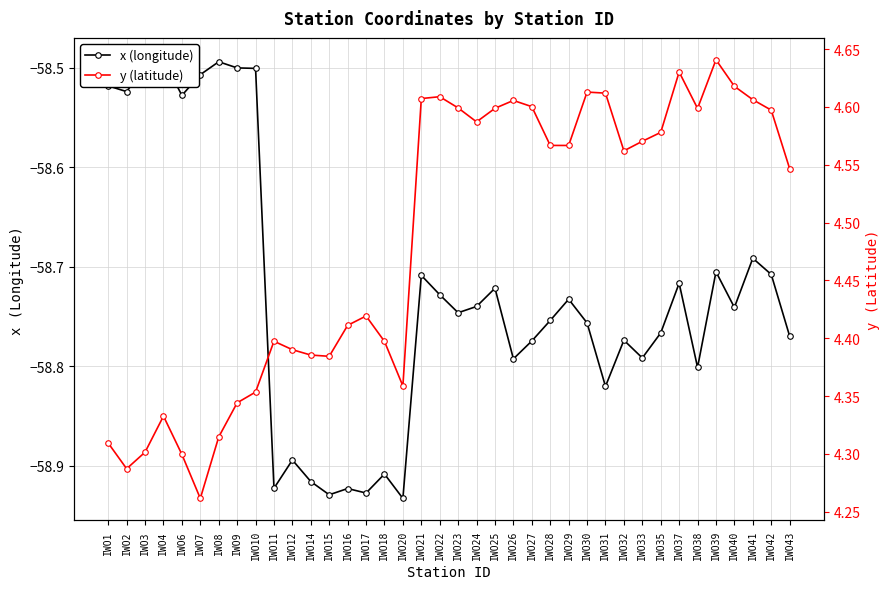

What are all the series names shown in the legend?

x (longitude), y (latitude)